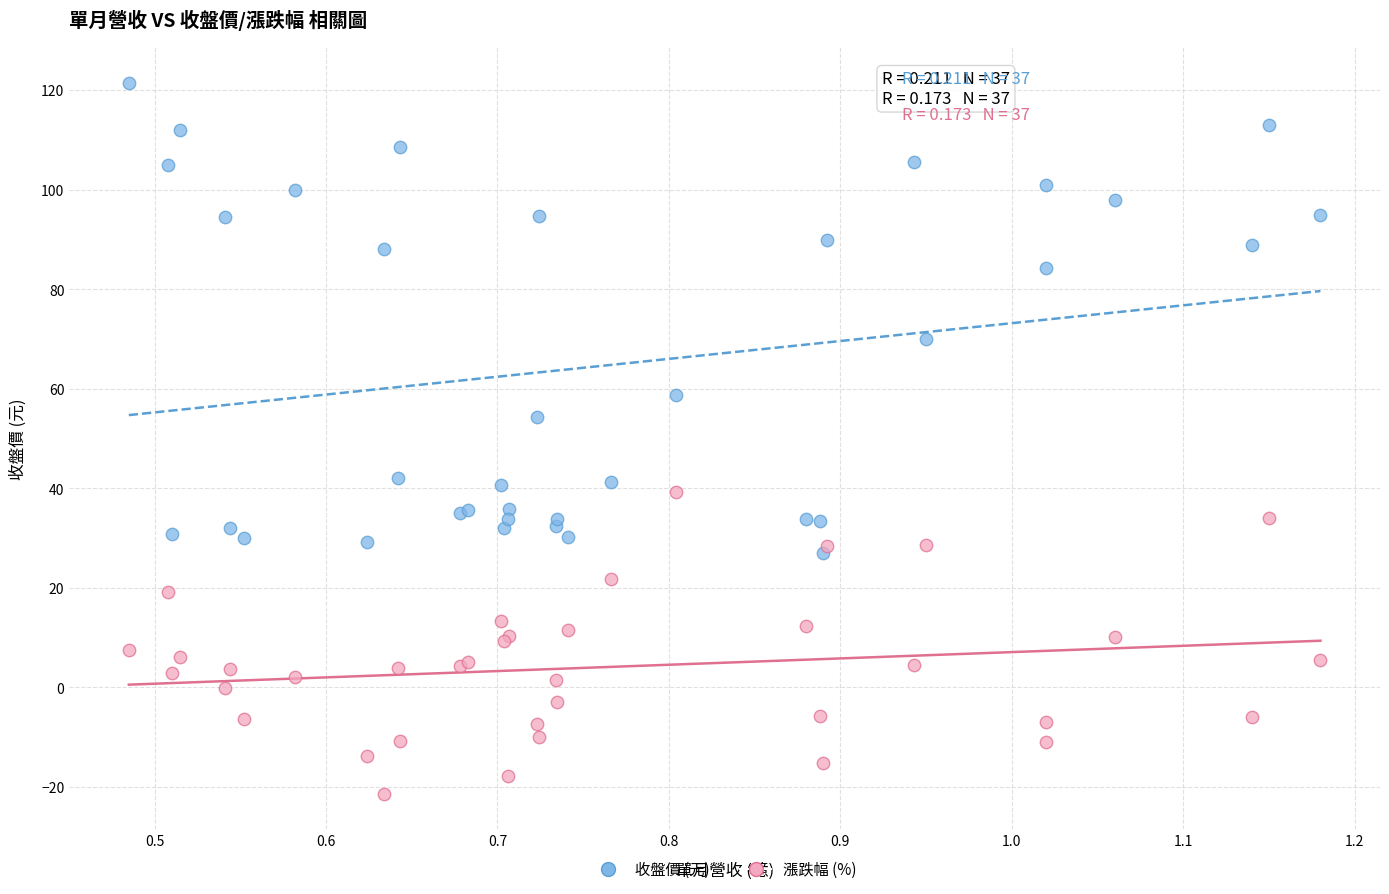

Which series has the widest spread of Y values?

收盤價 (元)